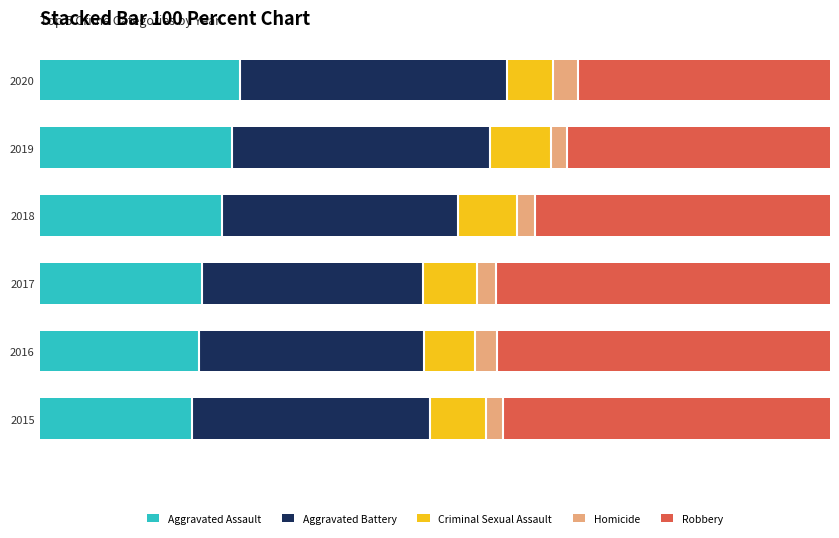

What are all the series names shown in the legend?

Aggravated Assault, Aggravated Battery, Criminal Sexual Assault, Homicide, Robbery